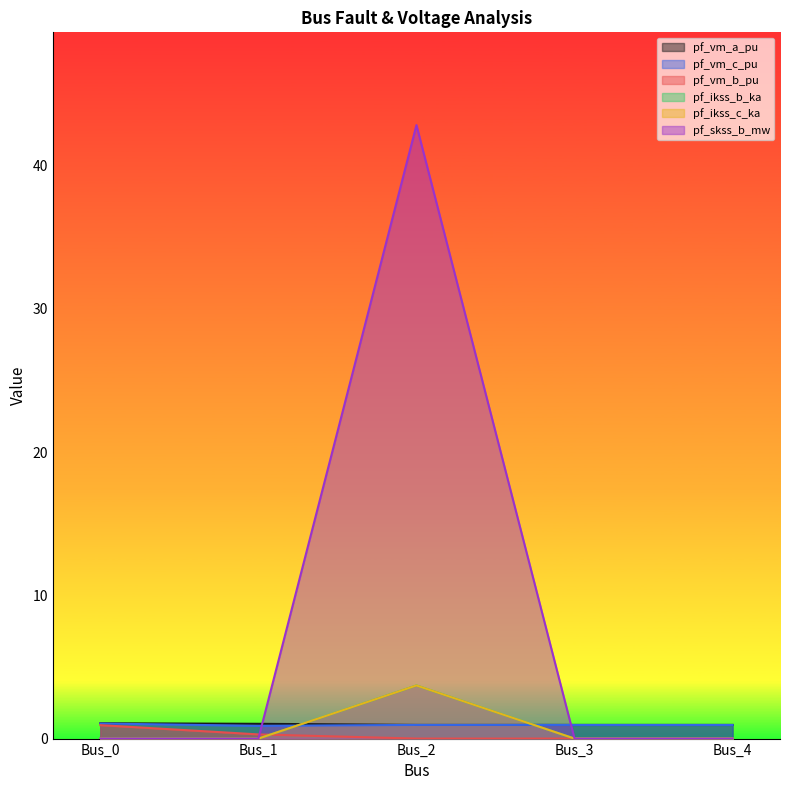

After their last crossing, which series has the higher values: pf_ikss_b_ka or pf_vm_b_pu?

pf_ikss_b_ka